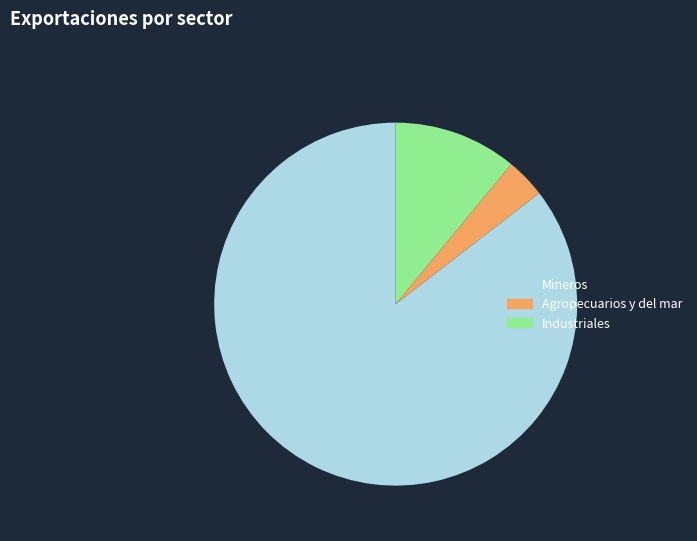

The Agropecuarios y del mar slice represents 12% of the pie. True or false?

False